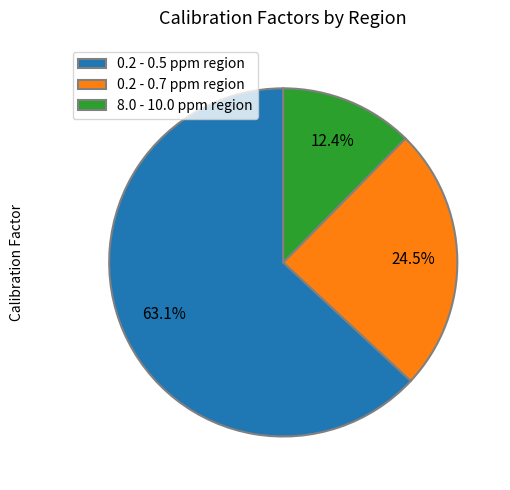

The 0.2 - 0.5 ppm region slice represents 63% of the pie. True or false?

True